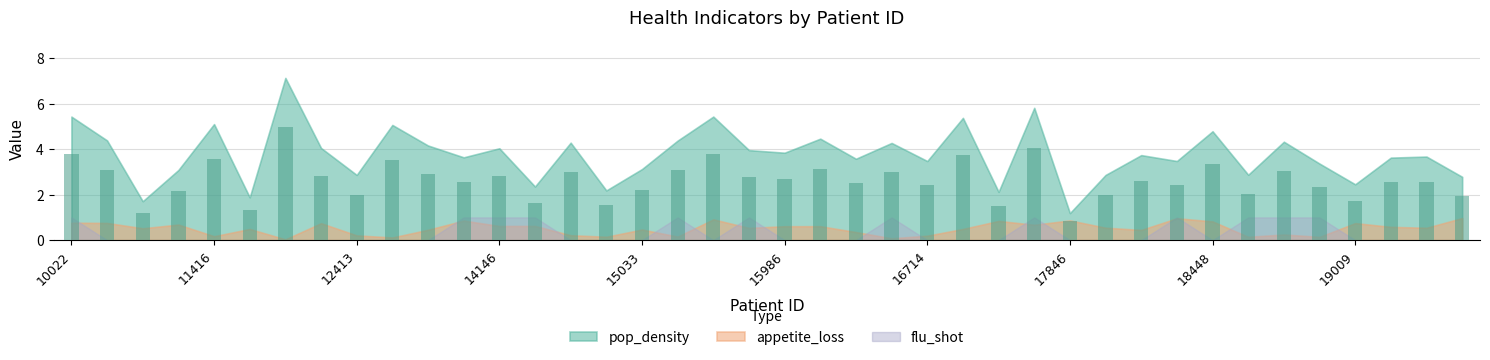

What is the value of the 13th bar from the left?

2.8